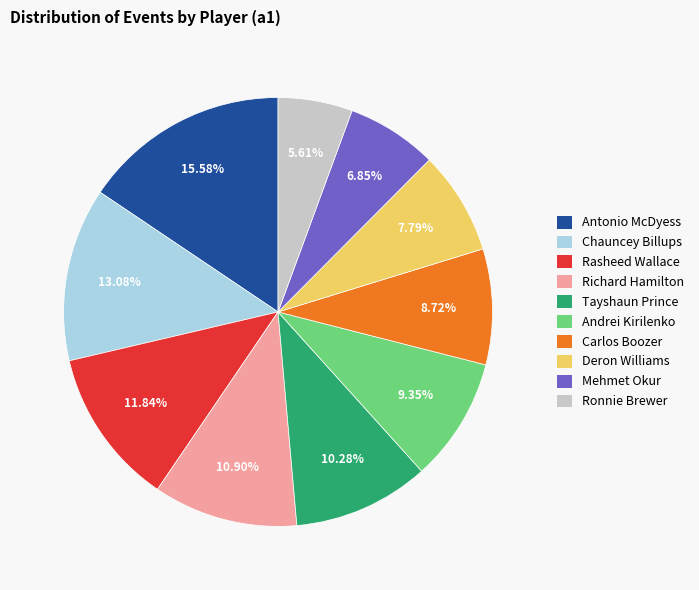

Do Antonio McDyess and Chauncey Billups together represent more than half of the pie?

No